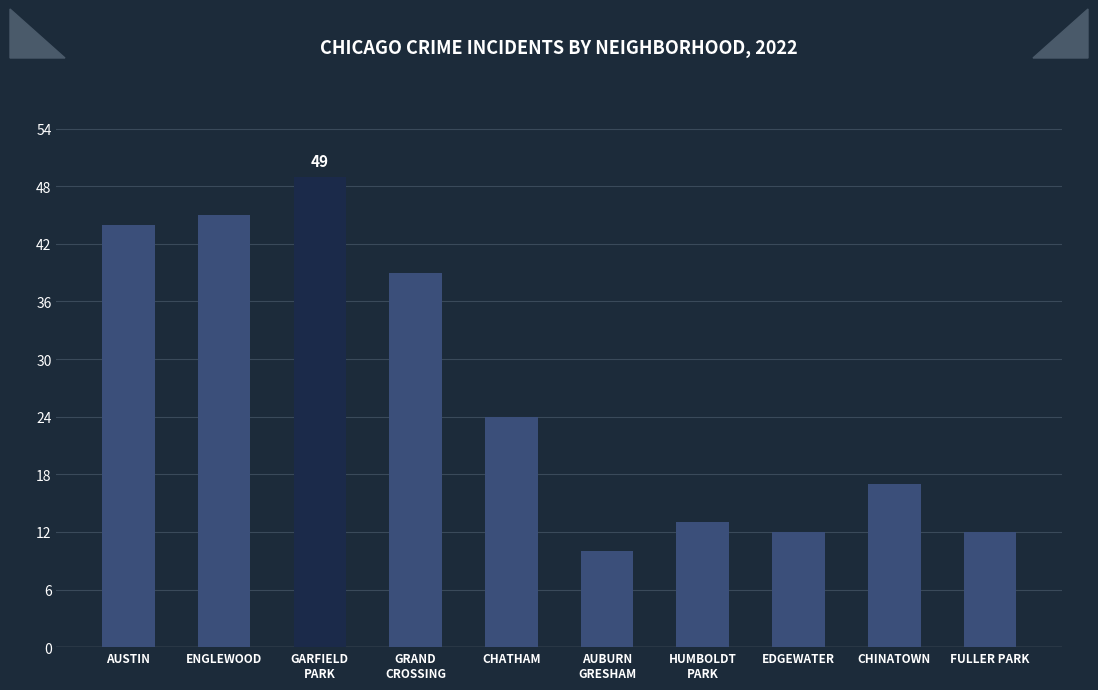

What is the difference between the maximum and second lowest values?

37